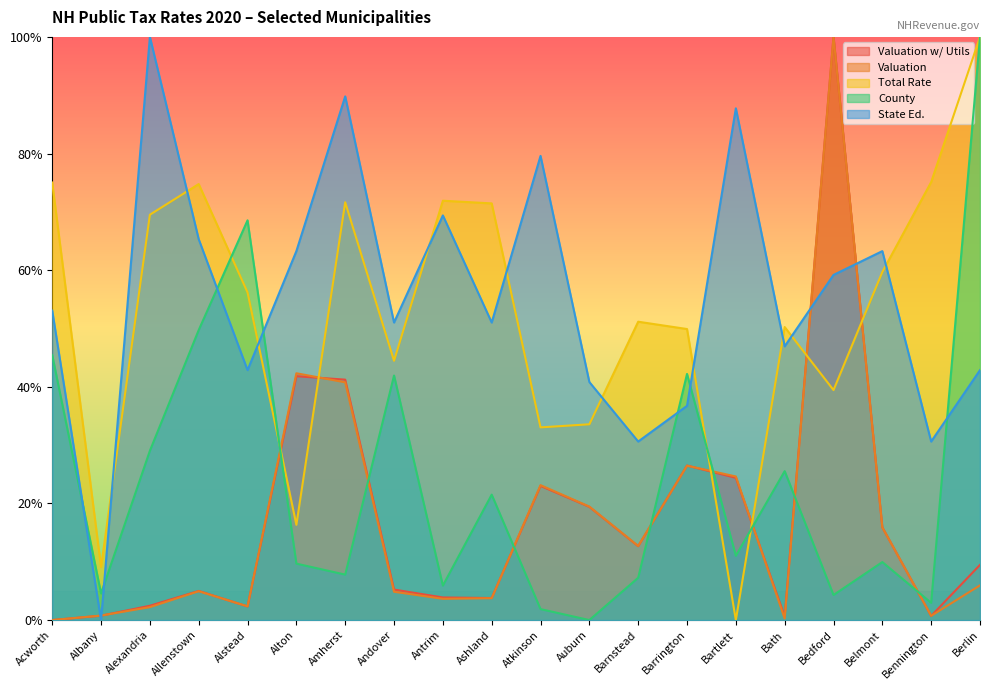

At which category is the sum across all series the highest?

Bedford